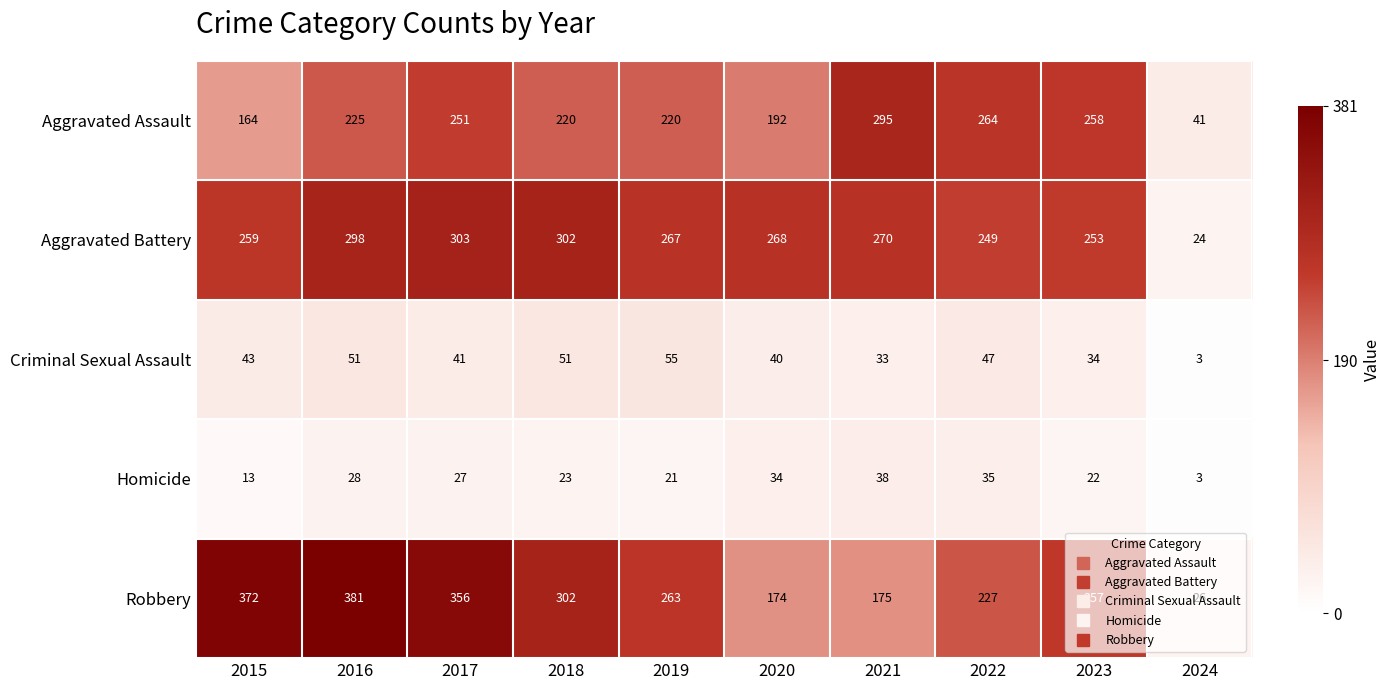

What is the difference between the Aggravated Battery values at 2022 and 2023?

4